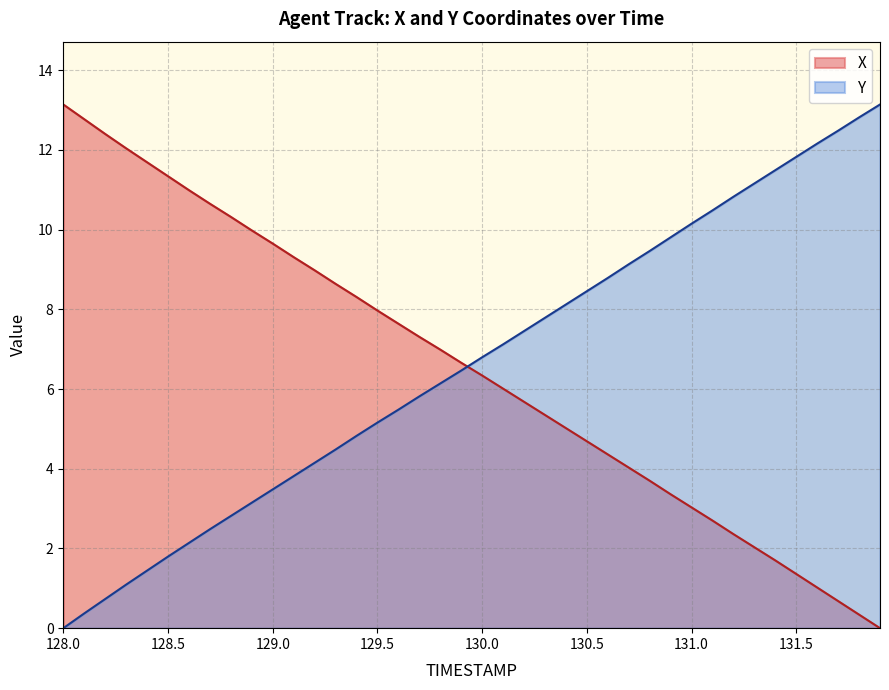

What is the total value across all series at 128.1?

13.1